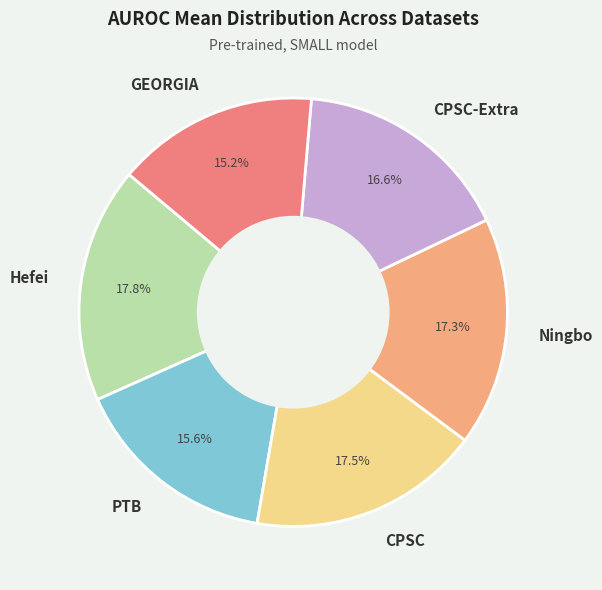

What percentage is the Ningbo slice, to the nearest percent?

17%